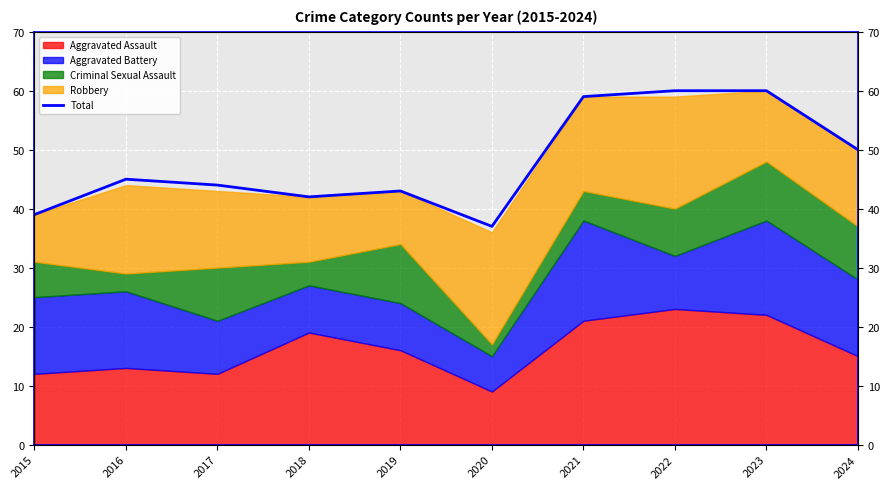

What is the difference between the maximum and minimum values?

23